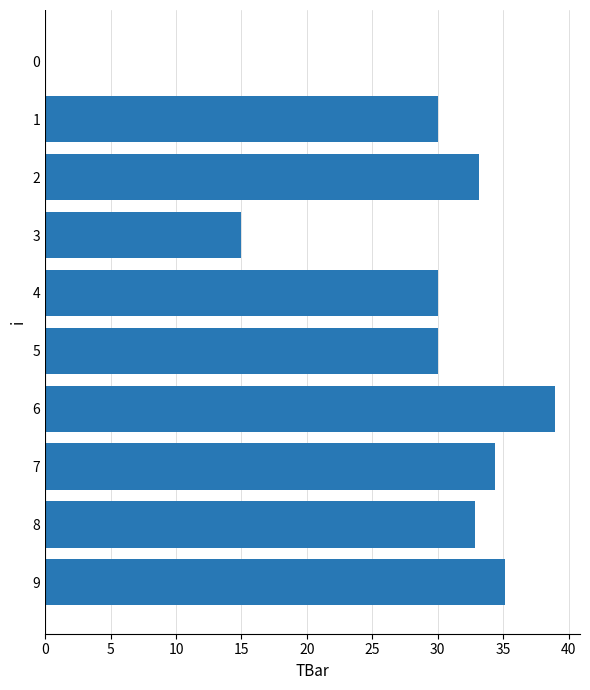

How many distinct data groups are displayed?

1